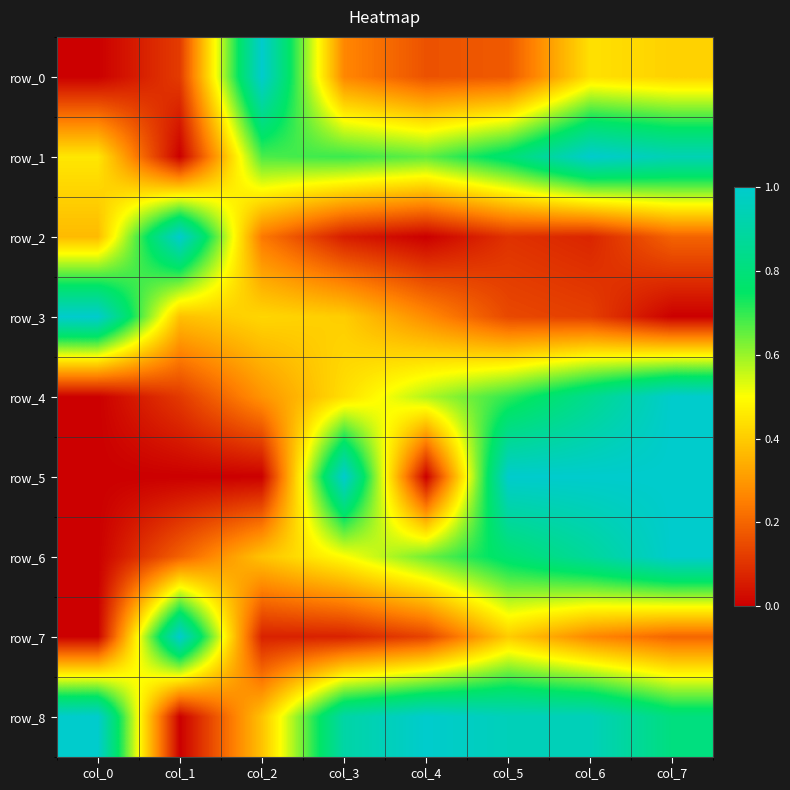

How many data points does each series have?

8